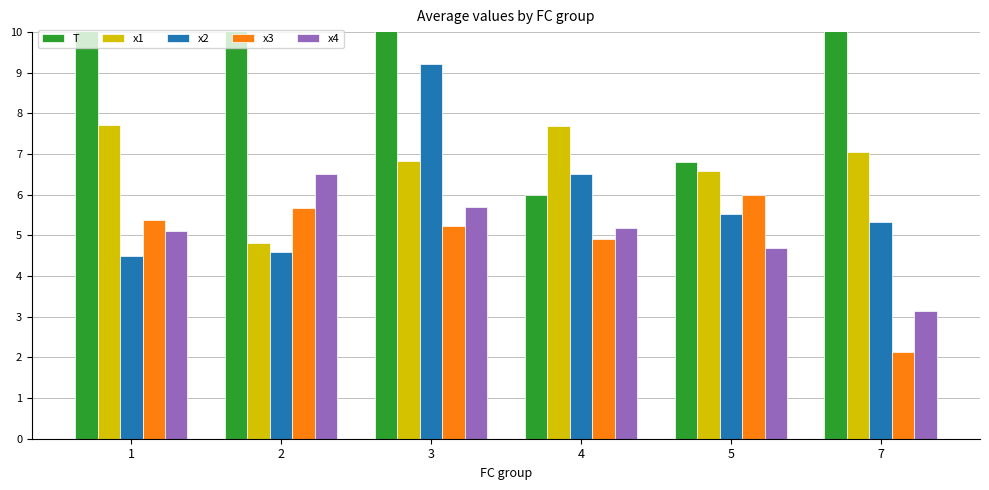

Reading right to left, extract all data points from this chart.

T: 7=12.0	5=6.8	4=6.0	3=11.0	2=11.6	1=16.0
x1: 7=7.1	5=6.6	4=7.7	3=6.8	2=4.8	1=7.7
x2: 7=5.3	5=5.5	4=6.5	3=9.2	2=4.6	1=4.5
x3: 7=2.1	5=6.0	4=4.9	3=5.2	2=5.7	1=5.4
x4: 7=3.1	5=4.7	4=5.2	3=5.7	2=6.5	1=5.1